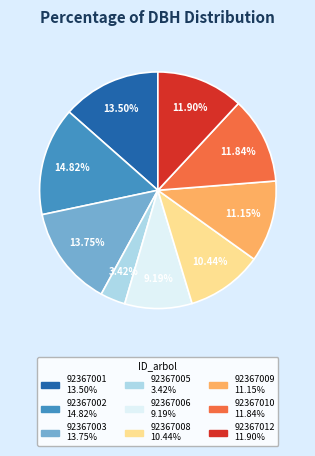

Which category has the biggest portion of the pie?

92367002